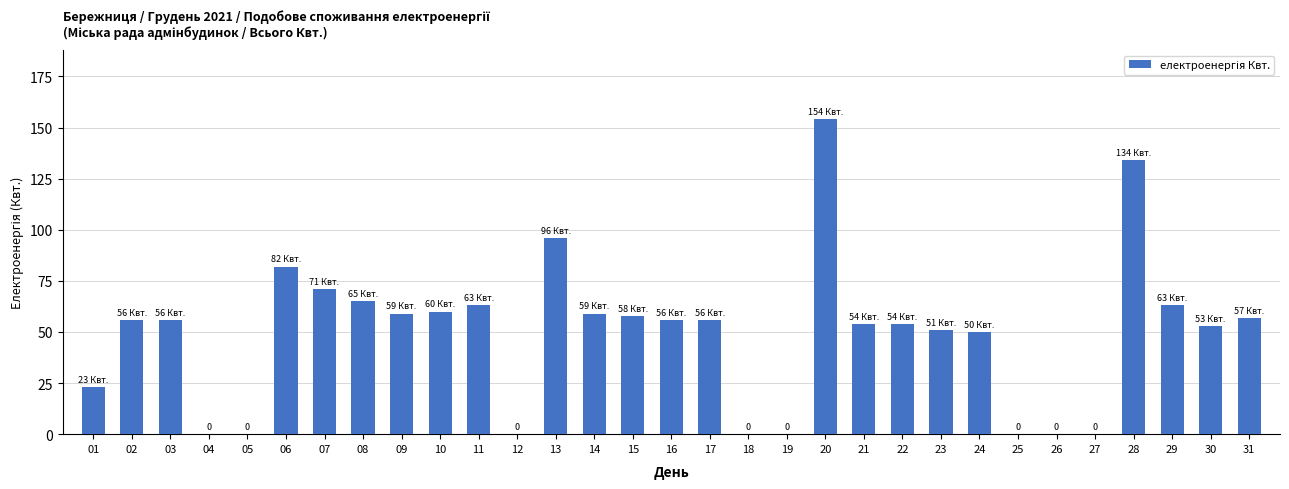

What is the maximum value shown in the chart?

154